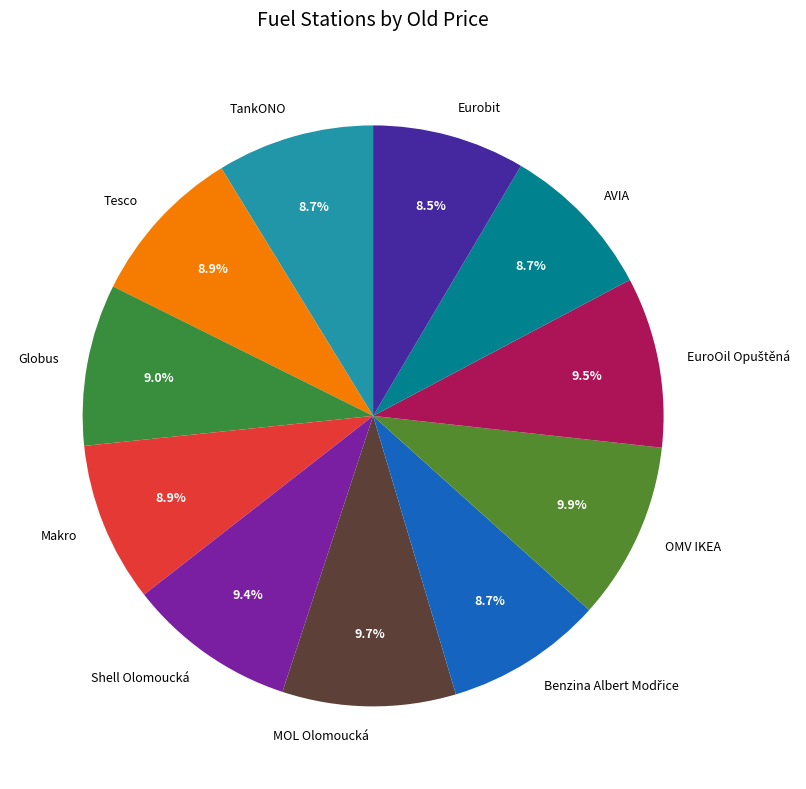

To the nearest percent, what is the average slice percentage?

9%